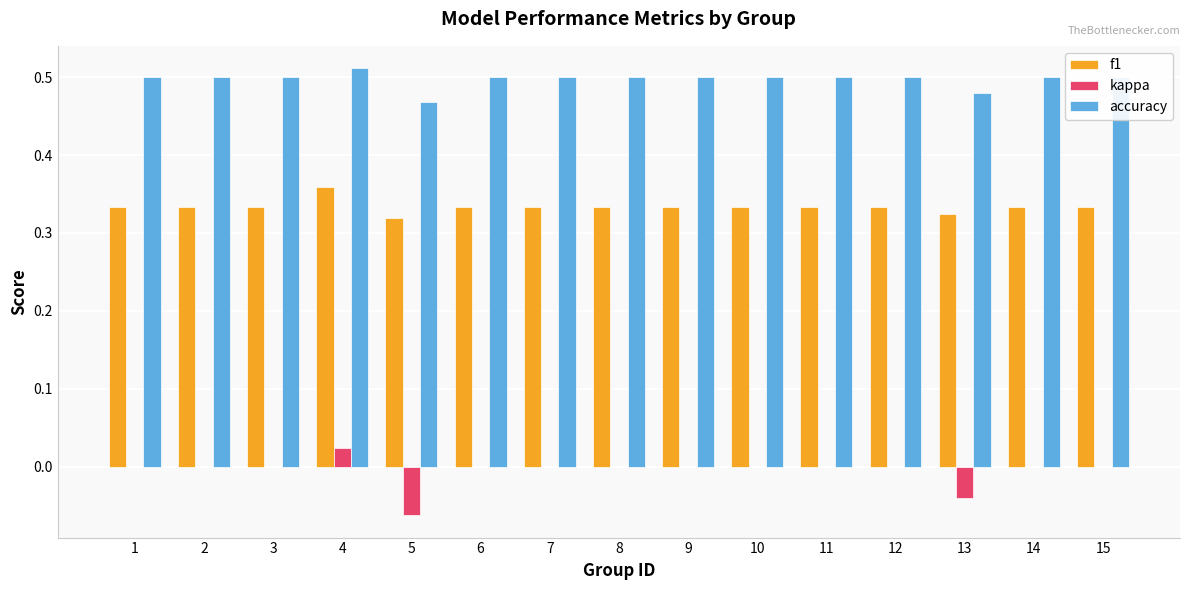

What is the sum of all accuracy values?

7.5